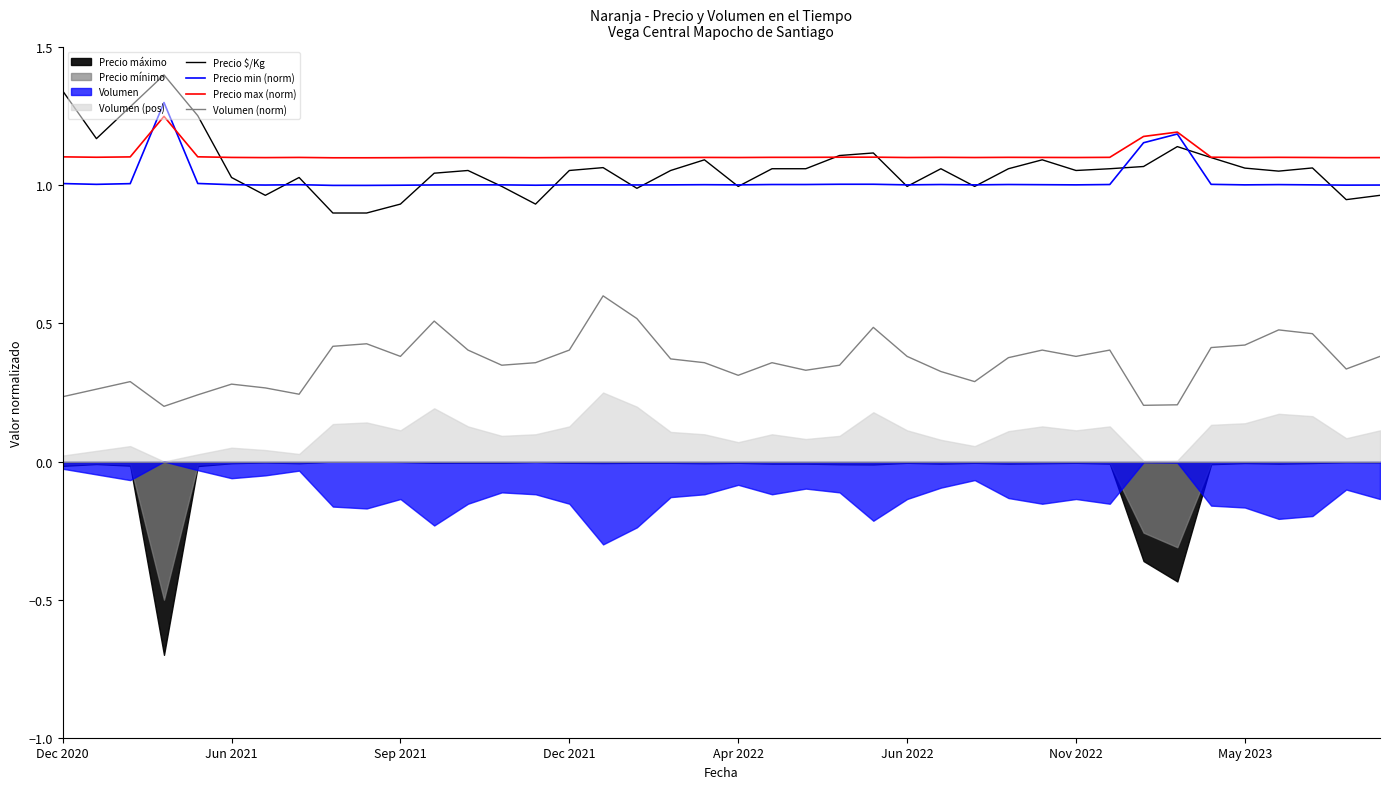

True or false: Volumen (norm) and Precio min (norm) intersect in this chart.

False